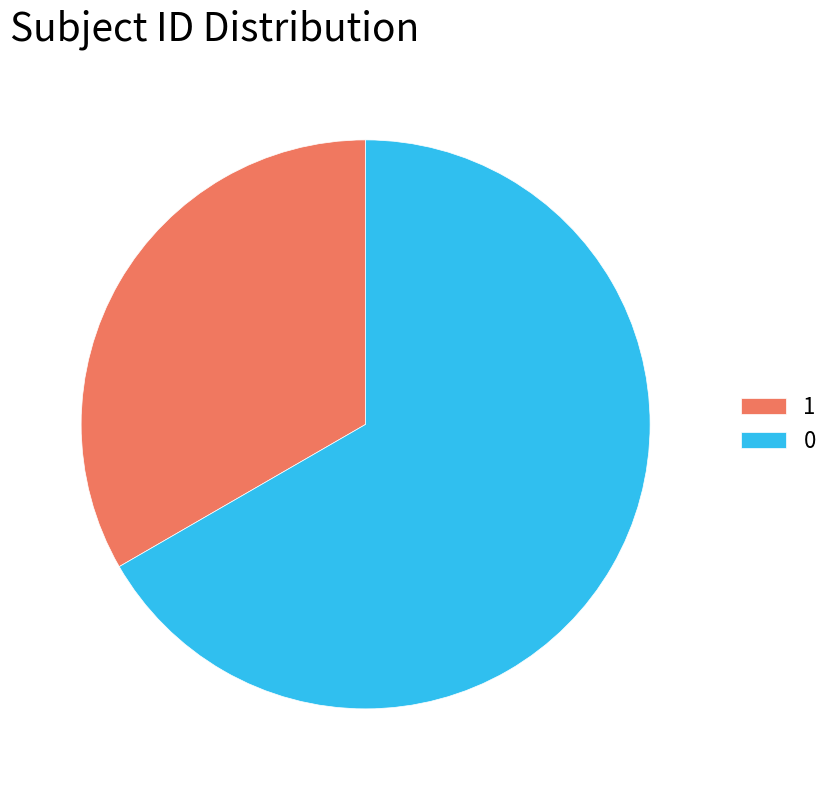

Does 1 represent more than half of the total?

No